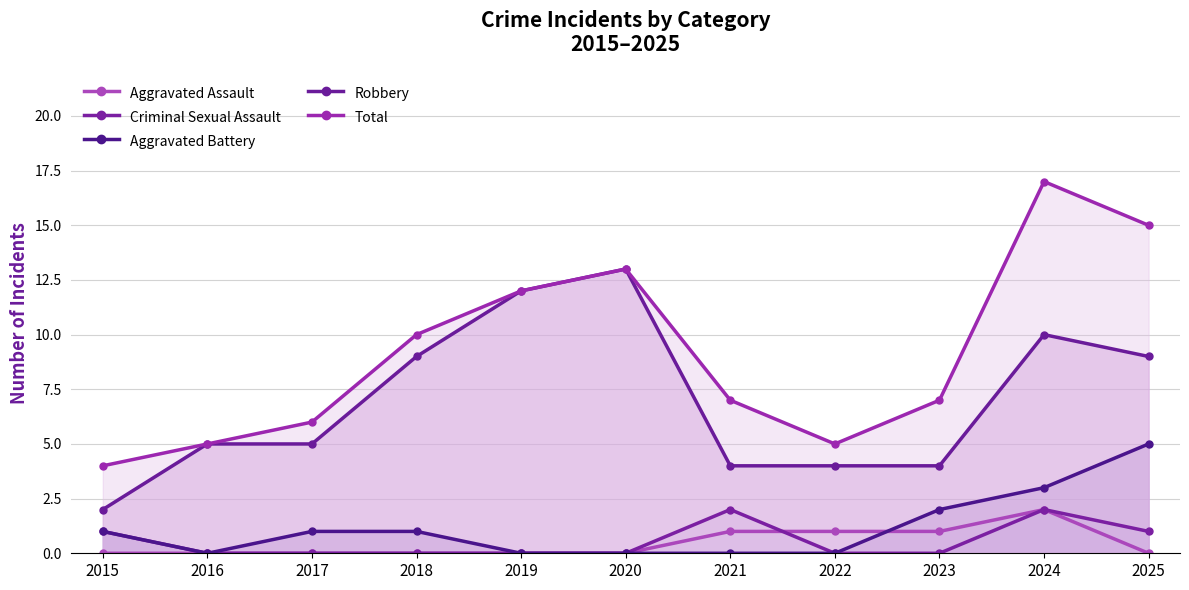

Which category has the lowest value in the Total series?

2015